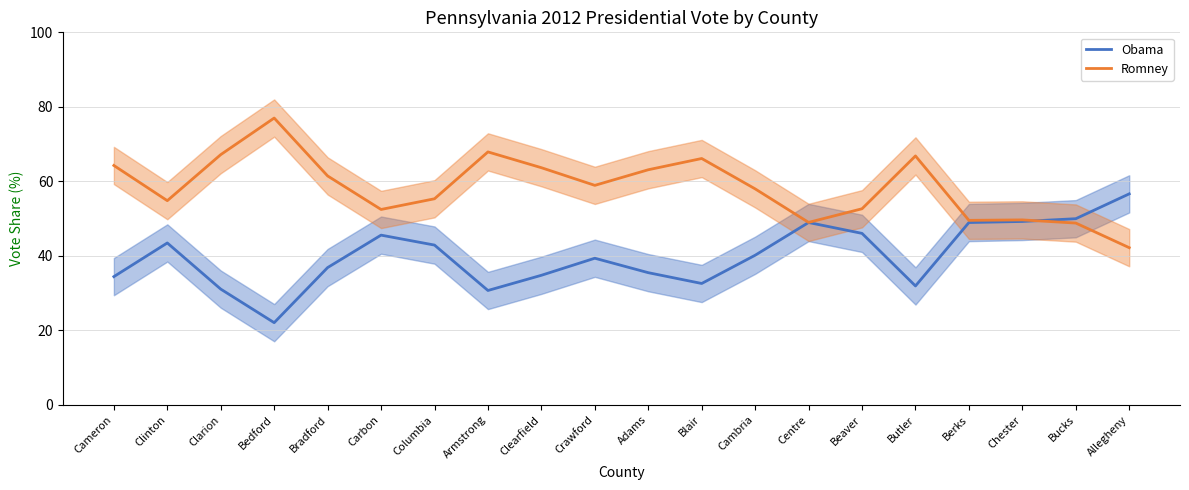

Count the number of categories in the chart.

20